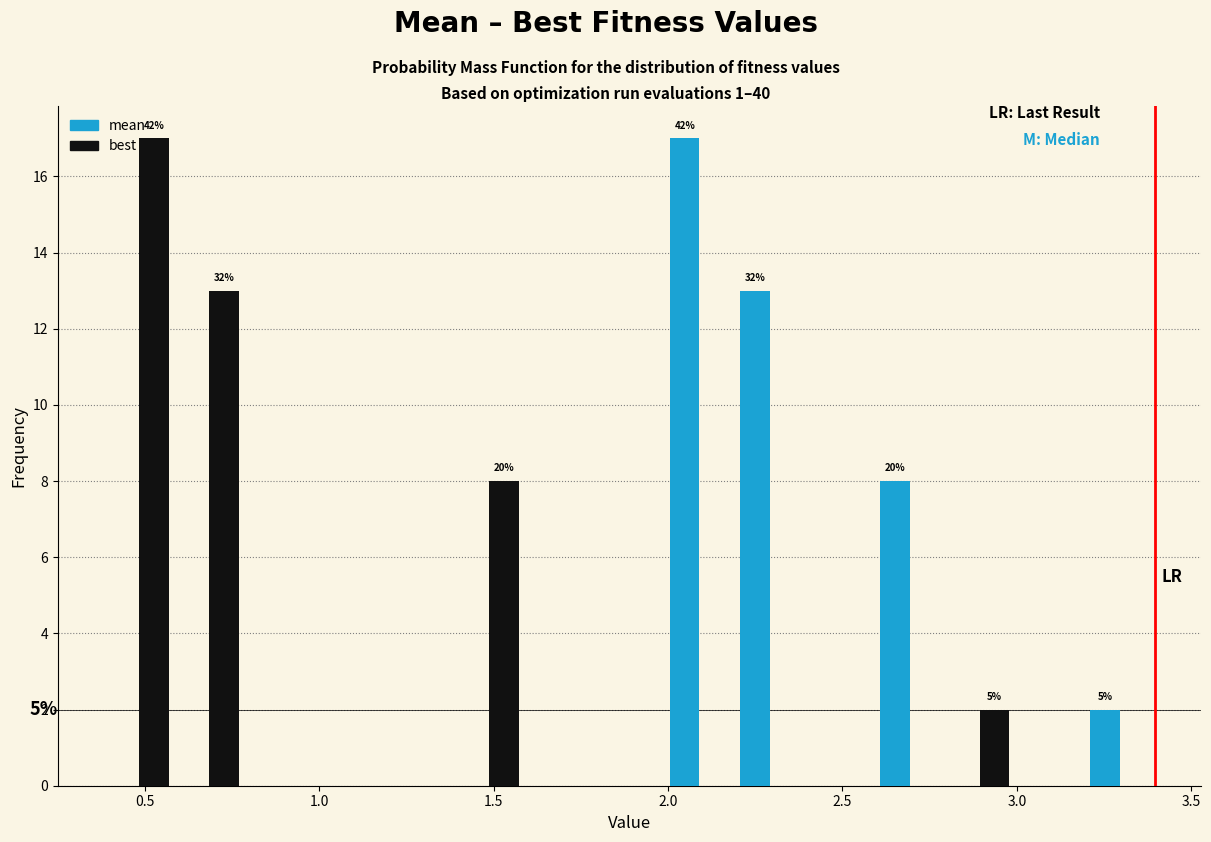

In the best series, which range on the x-axis has the tallest bar?

0.4 to 0.6